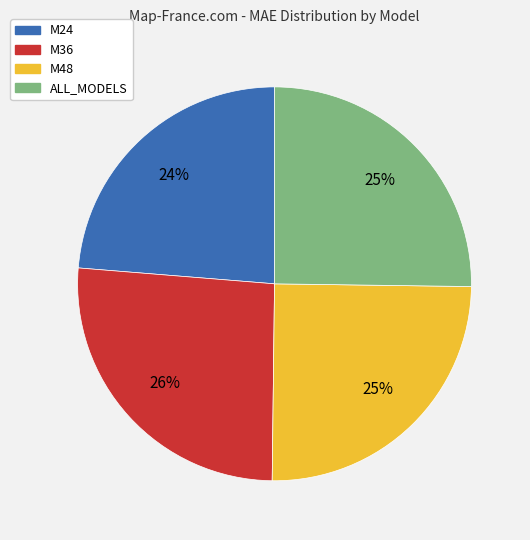

To the nearest percent, what is the combined percentage of M24 and ALL_MODELS?

49%